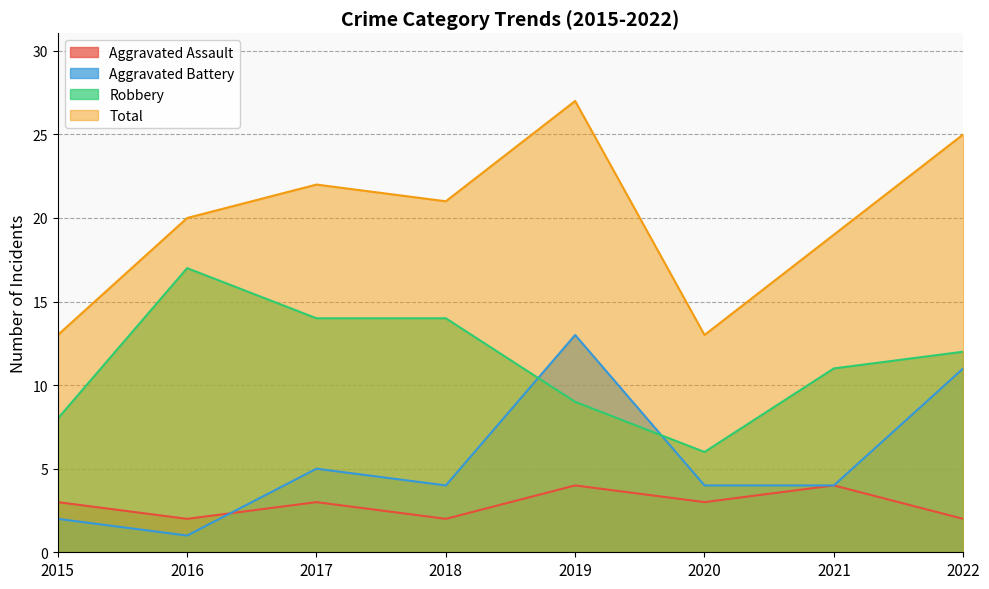

Does the chart have visible grid lines?

Yes